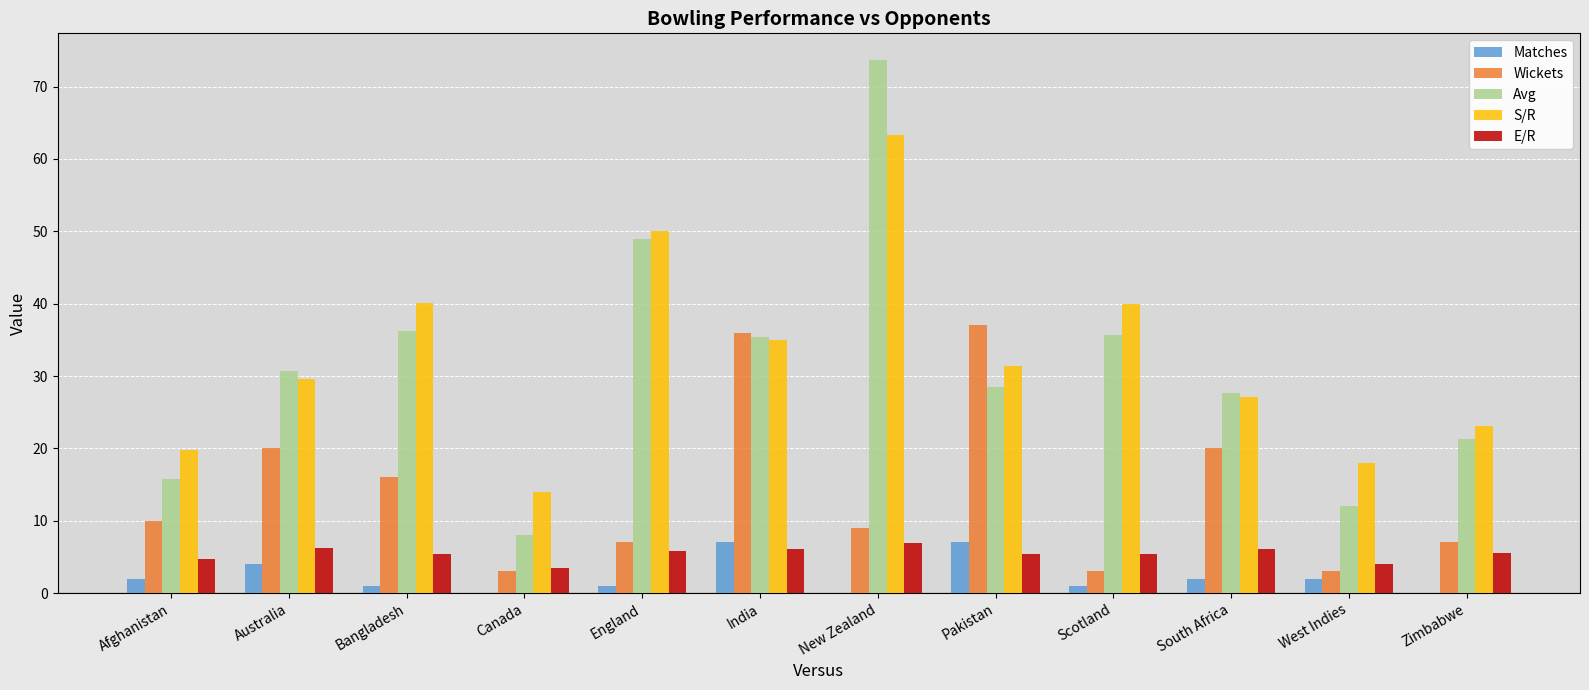

What is the sum of all Matches values?

27.0